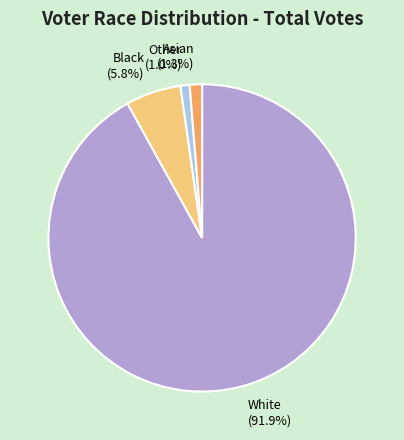

Which slice is the largest?

White